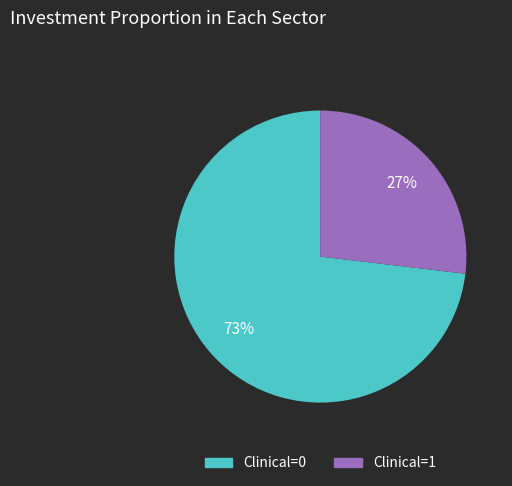

True or false: Clinical=1 accounts for 34% of the total.

False